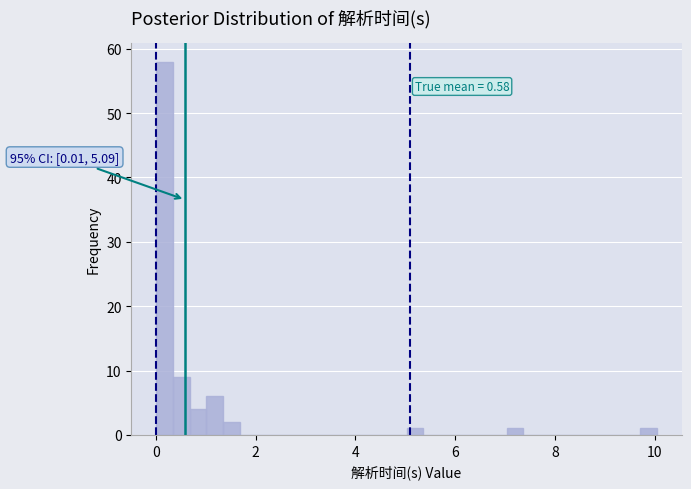

Read against the x-axis, roughly where is the centre of the tallest bar?

0.2